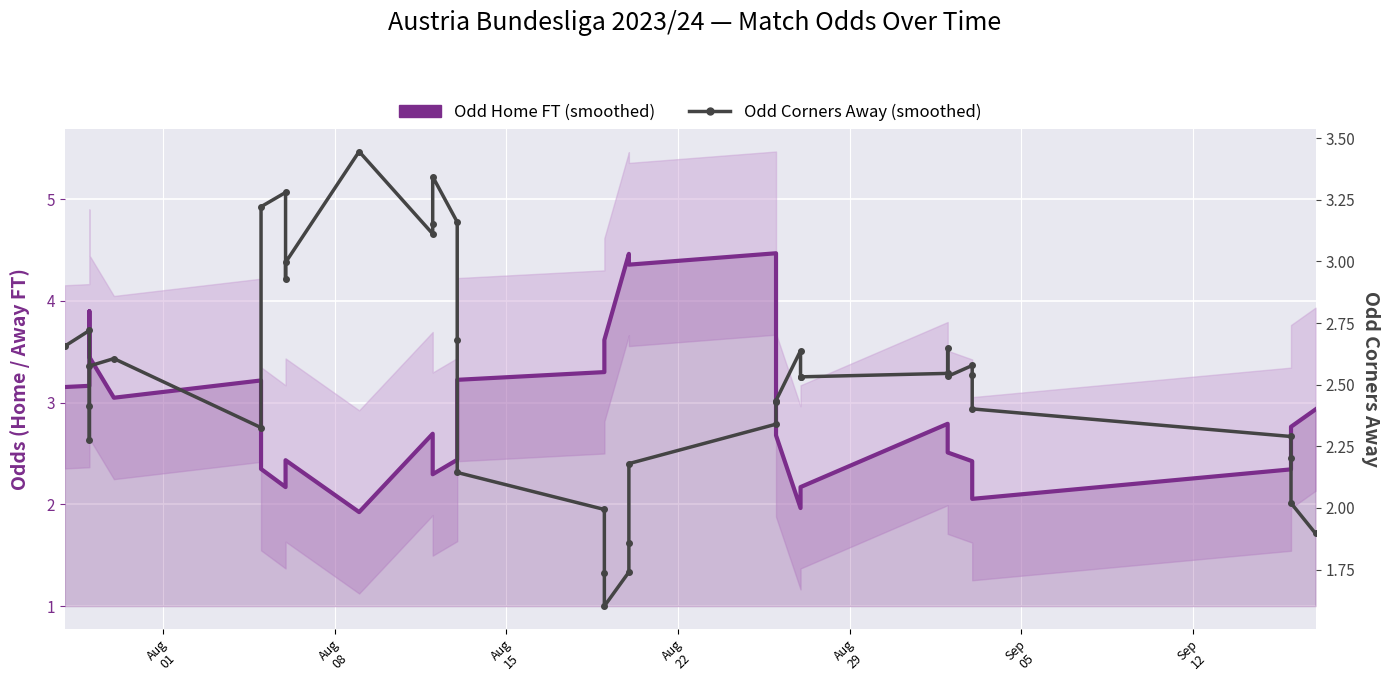

How many interior local peaks does the Odd Home FT (smoothed) series have?

7